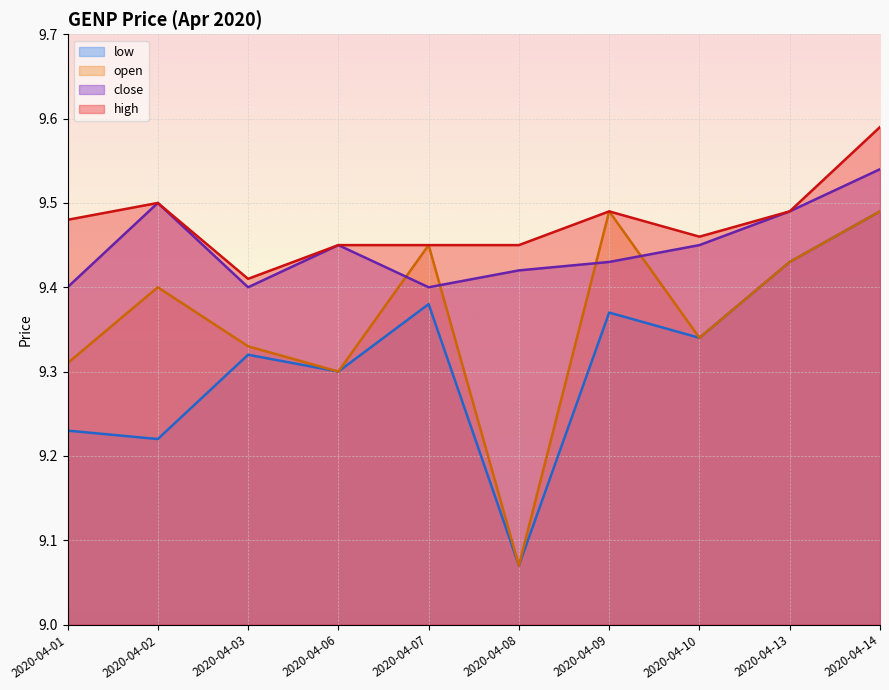

Reading left to right, extract all data points from this chart.

open: 9.3	9.4	9.3	9.3	9.4	9.1	9.5	9.3	9.4	9.5
high: 9.5	9.5	9.4	9.4	9.4	9.4	9.5	9.5	9.5	9.6
low: 9.2	9.2	9.3	9.3	9.4	9.1	9.4	9.3	9.4	9.5
close: 9.4	9.5	9.4	9.4	9.4	9.4	9.4	9.4	9.5	9.5